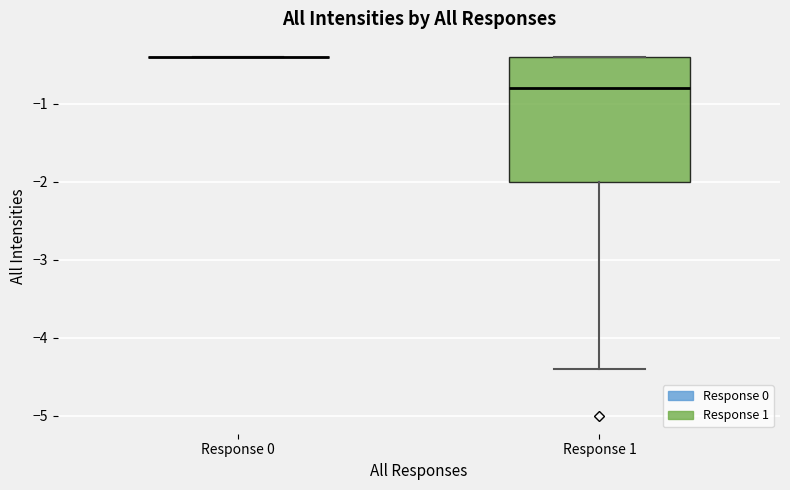

Reading left to right, read every box against the y-axis: the position of its median line, the range the box covers, and the ends of its whiskers. The values are not printed on the chart, so give them approximately, as read against the axis.

Response 0: box collapsed to a line at -0.4, whiskers -0.4 to -0.4
Response 1: median -0.8, box -2.0 to -0.4, whiskers -4.4 to -0.4